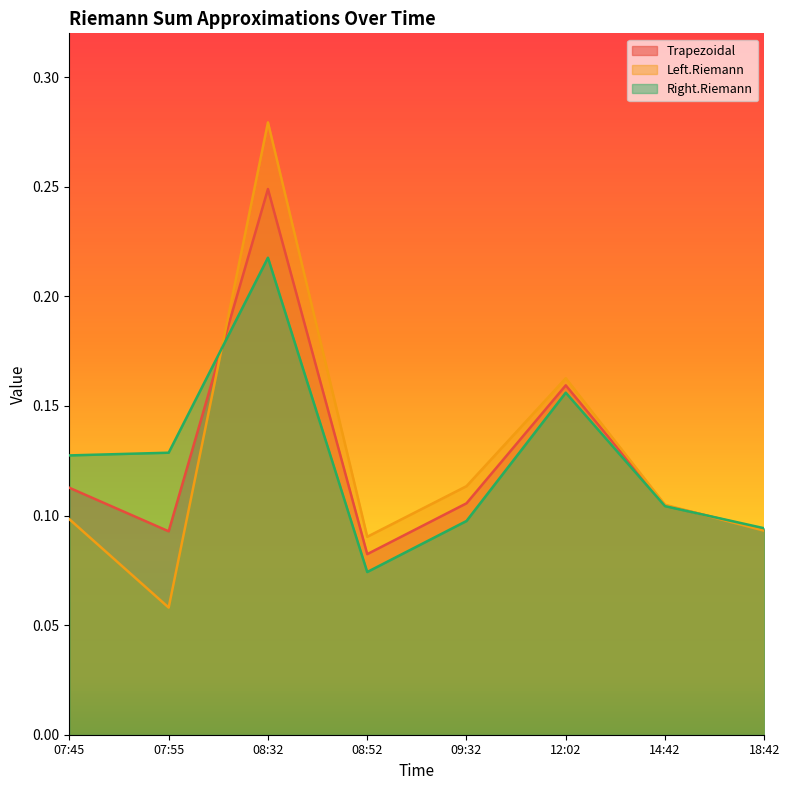

Does the chart display data point markers on the line(s)?

No